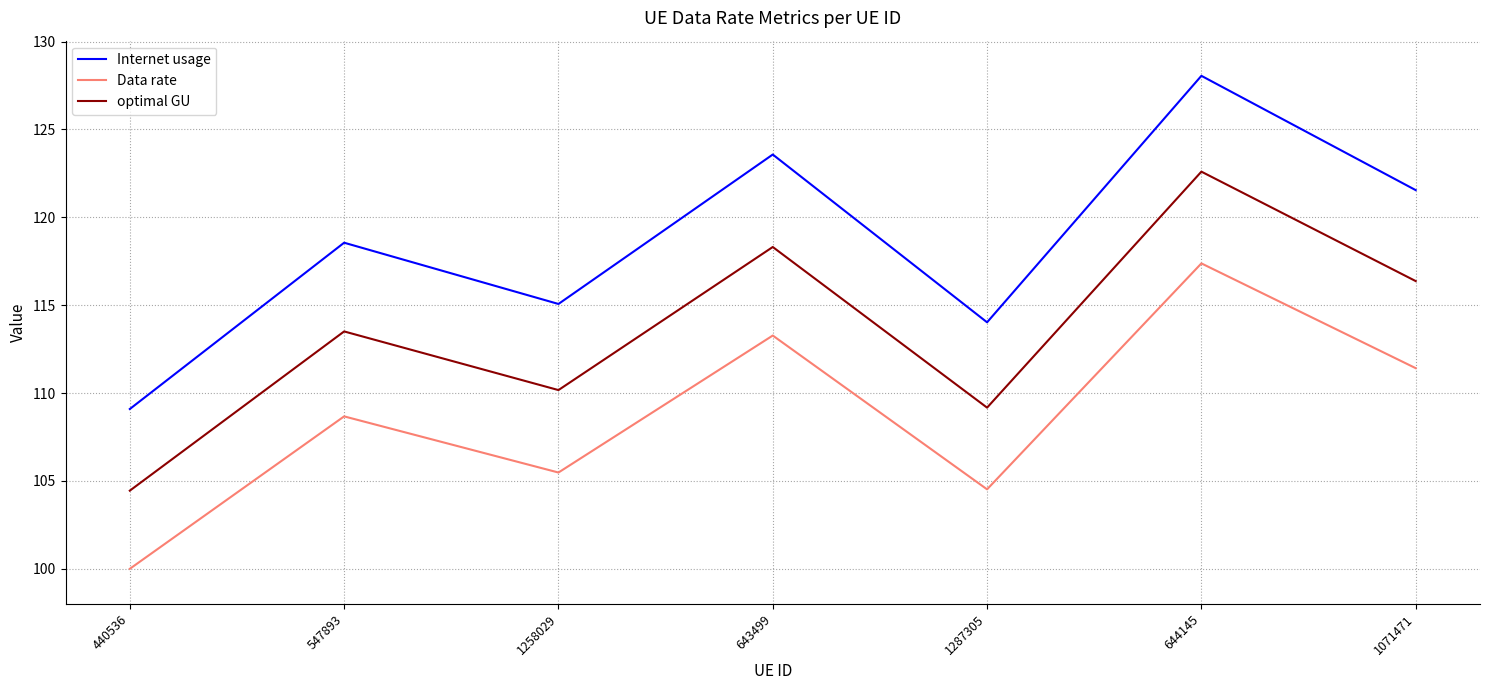

Which series has the widest spread of values?

Internet usage